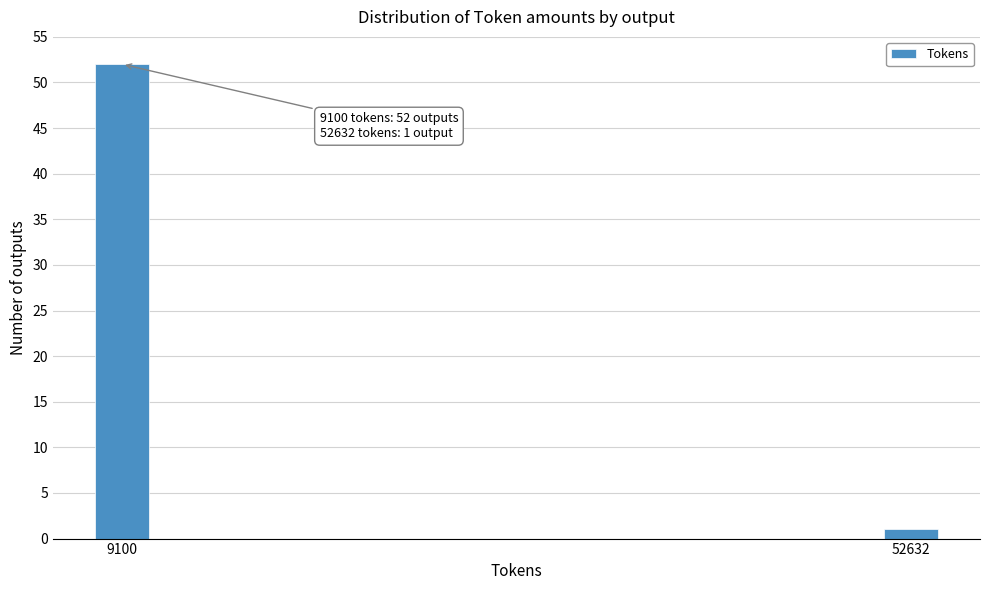

Reading left to right, what are all the values shown in this chart?

9100=52	52632=1